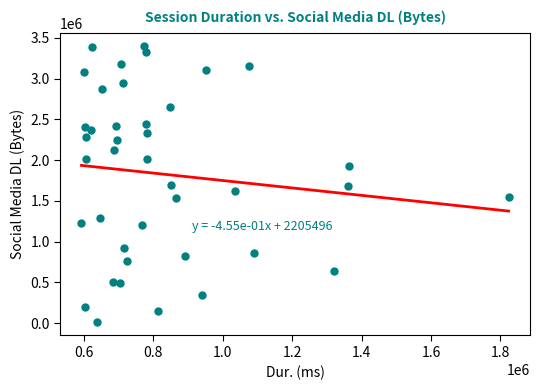

What is the range of X values (max minus min)?

1230690